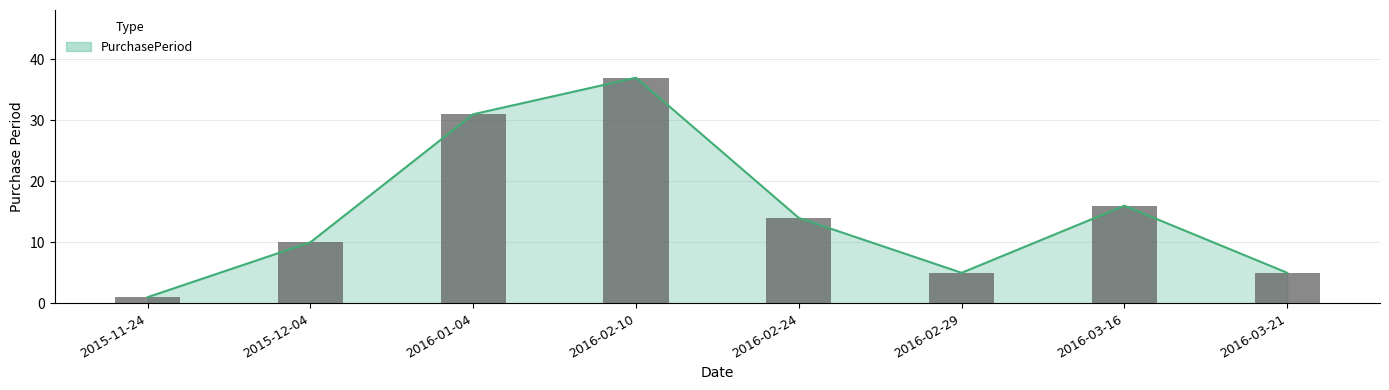

What is the difference between the values at 2015-11-24 and 2015-12-04?

9